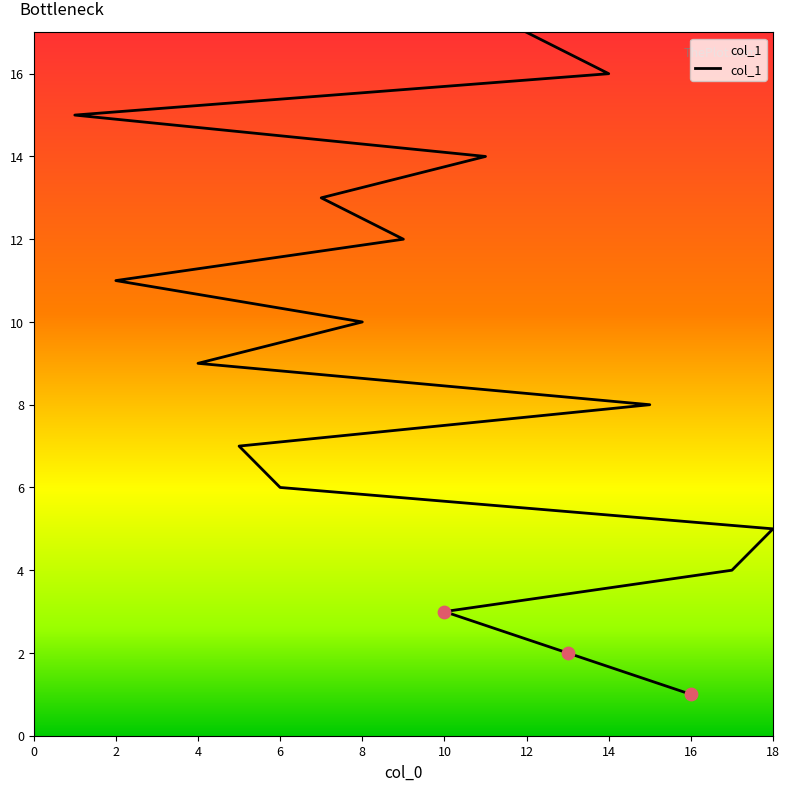

Which has a higher value, 17 or 2?

2